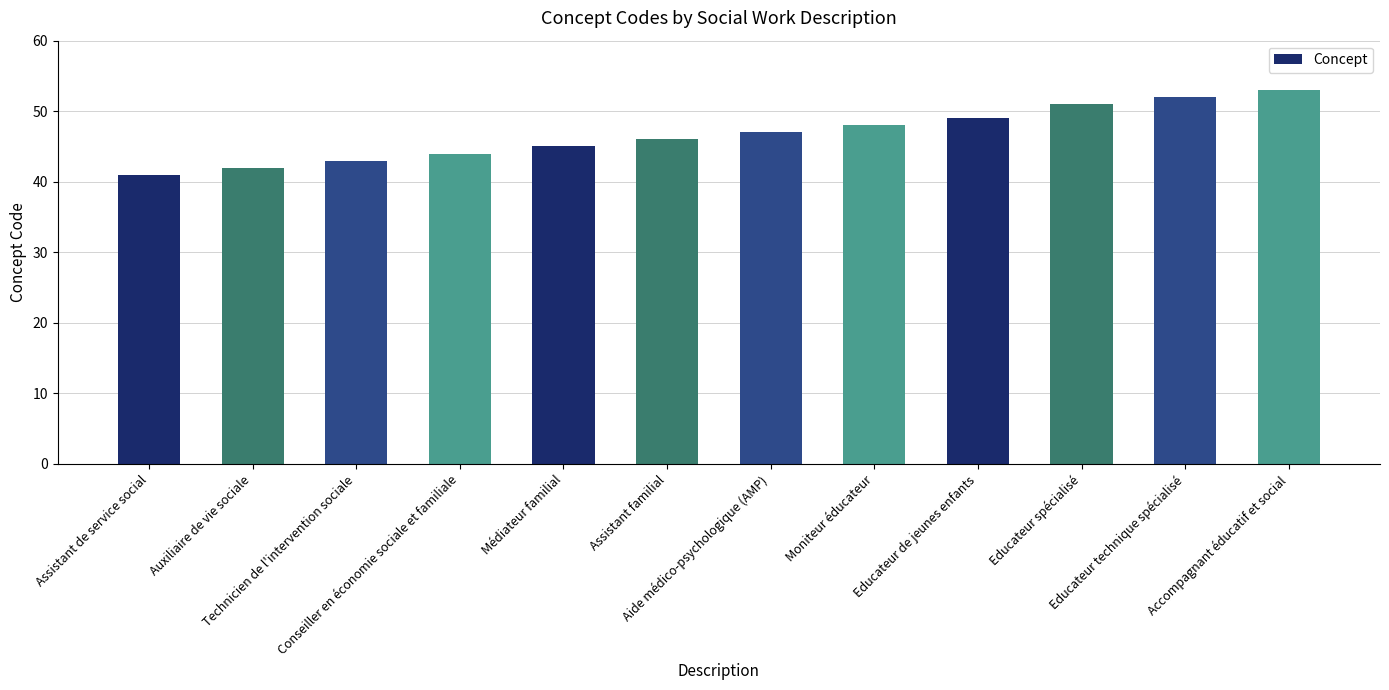

What is the label of the 10th bar from the right?

Technicien de l'intervention sociale